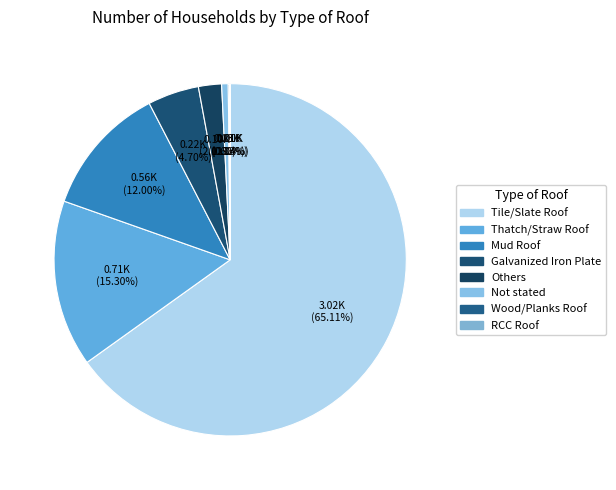

Rank the categories by value from lowest to highest.

RCC Roof, Wood/Planks Roof, Not stated, Others, Galvanized Iron Plate, Mud Roof, Thatch/Straw Roof, Tile/Slate Roof